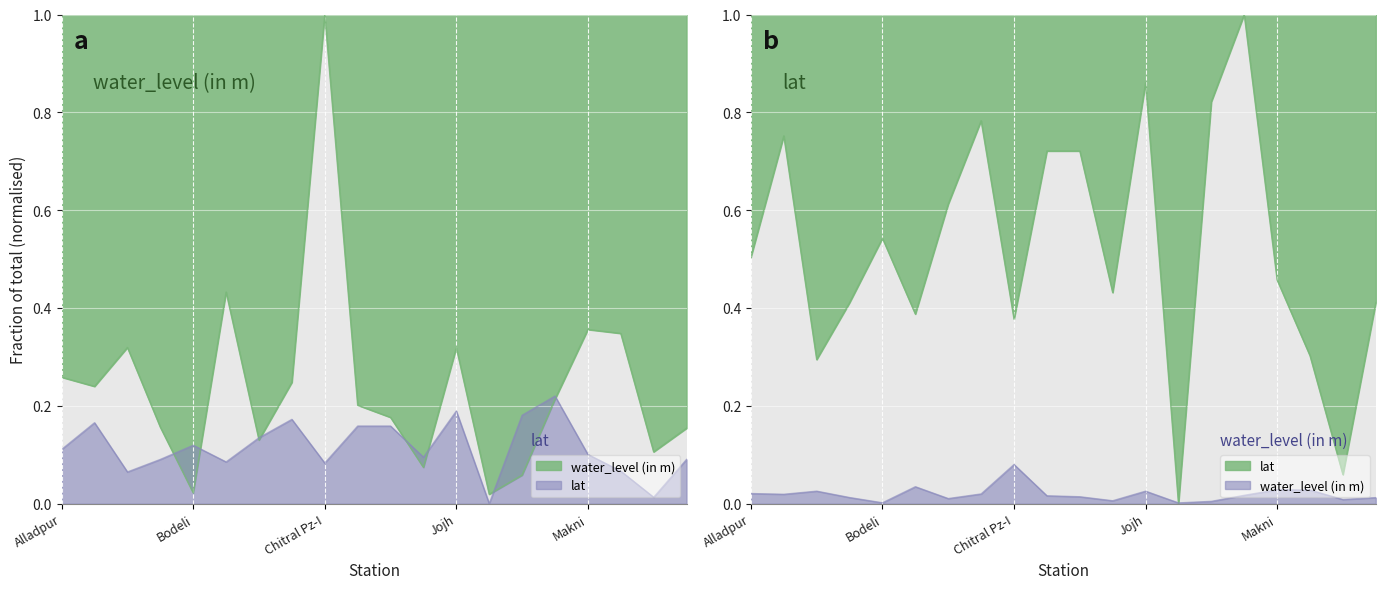

True or false: water_level (in m) and lat cross at least once.

True